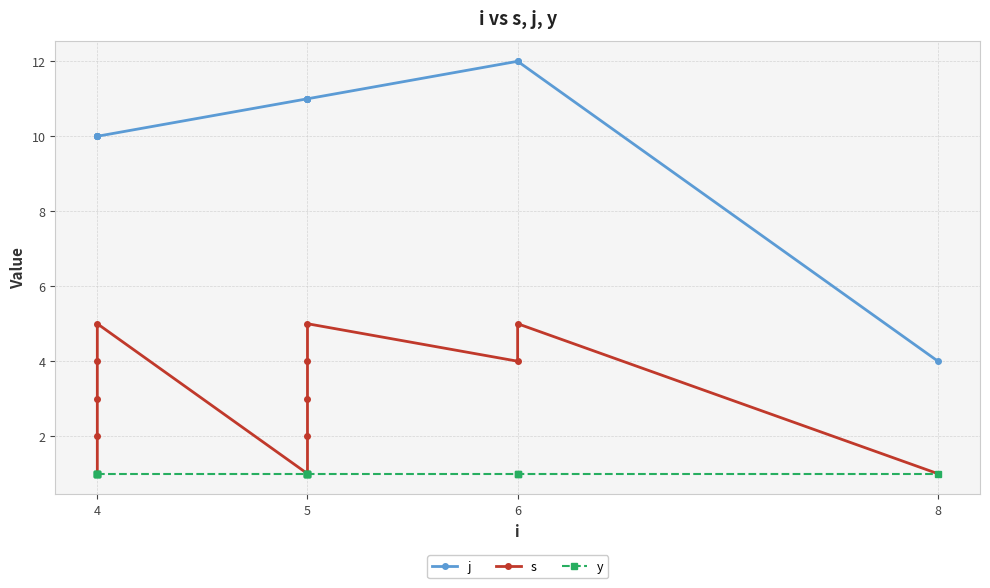

True or false: s and j intersect in this chart.

False